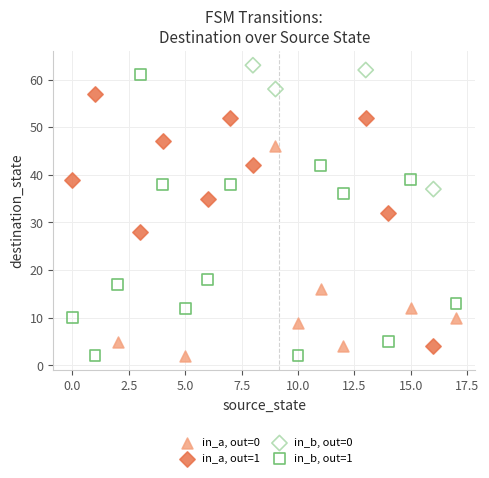

Which series has the largest Y range (max minus min)?

in_b, out=1